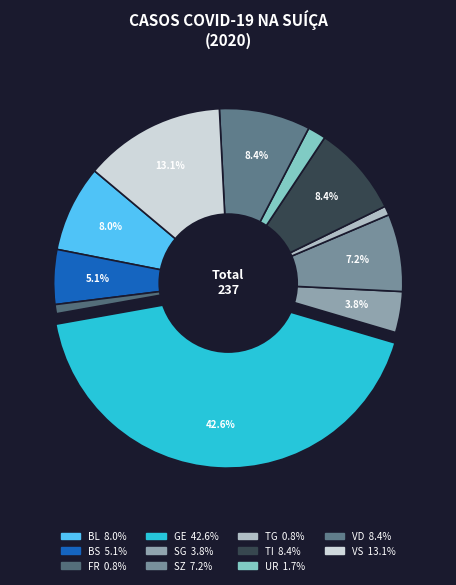

Does any single category account for the majority?

No